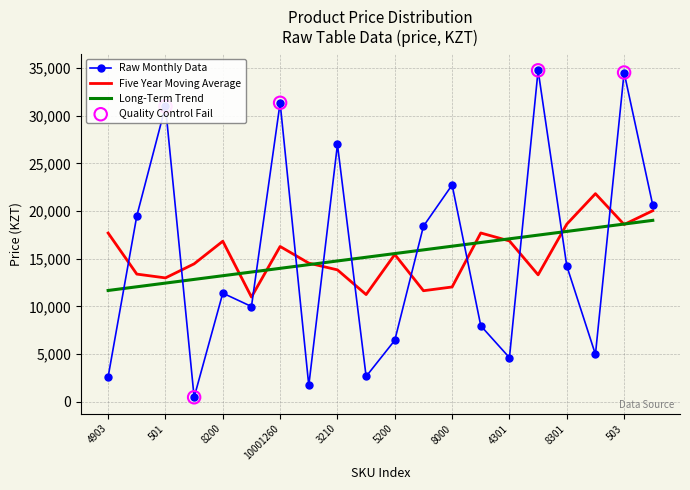

Which series has the largest range (max minus min)?

Raw Monthly Data